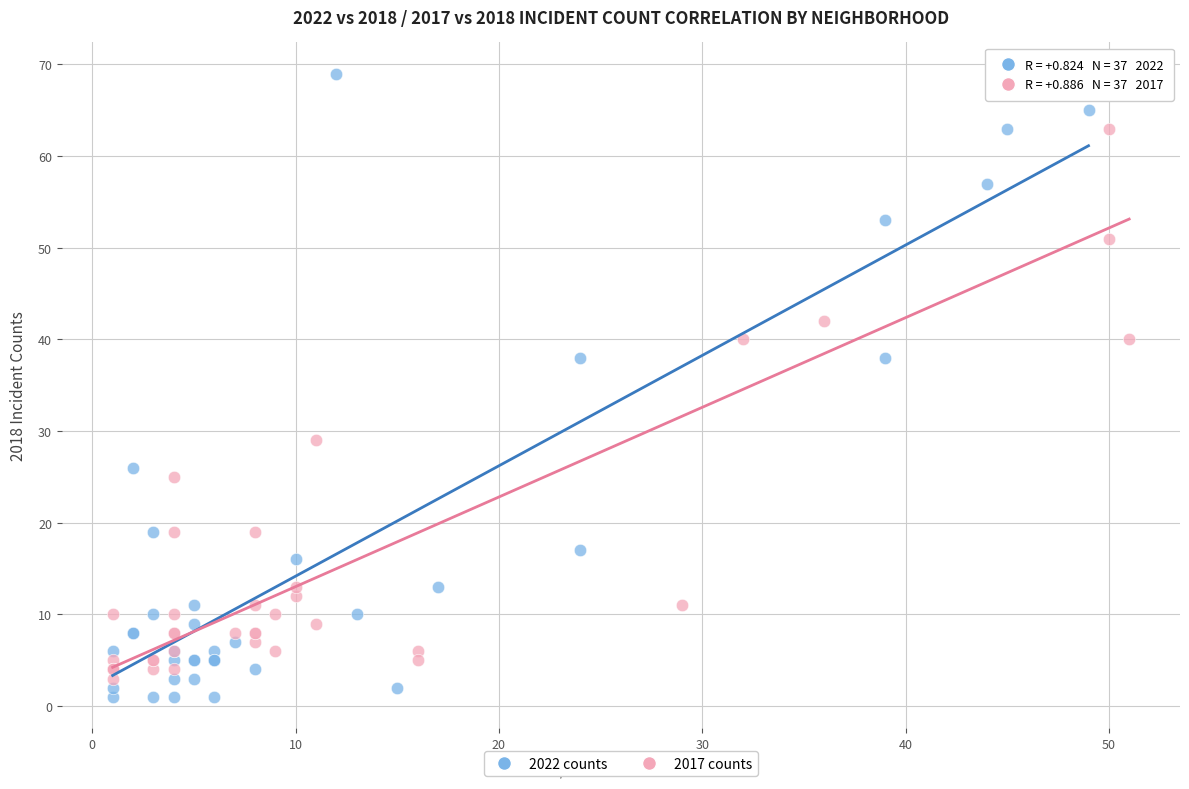

Which series has the widest spread of Y values?

2022 counts